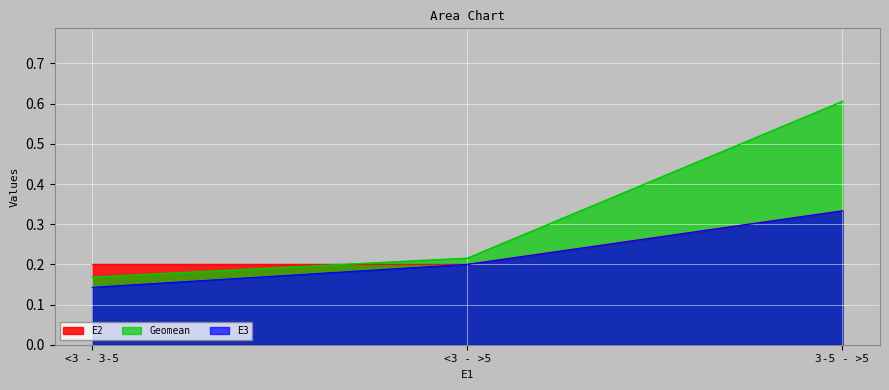

What are all the series names shown in the legend?

E2, Geomean, E3